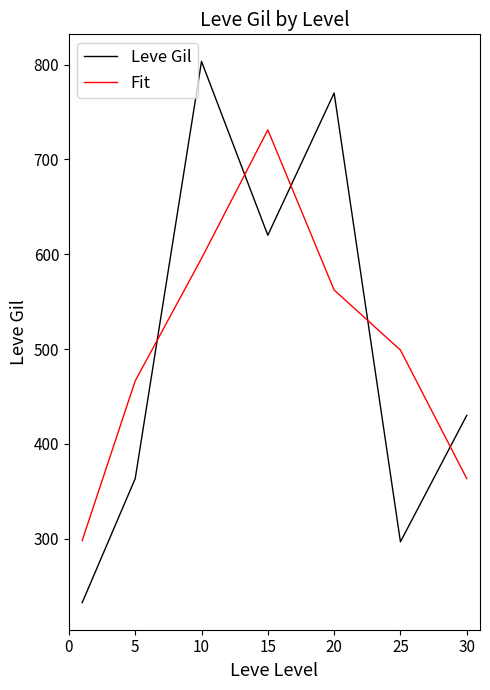

Which series ends up on top after the final intersection of Fit and Leve Gil?

Leve Gil